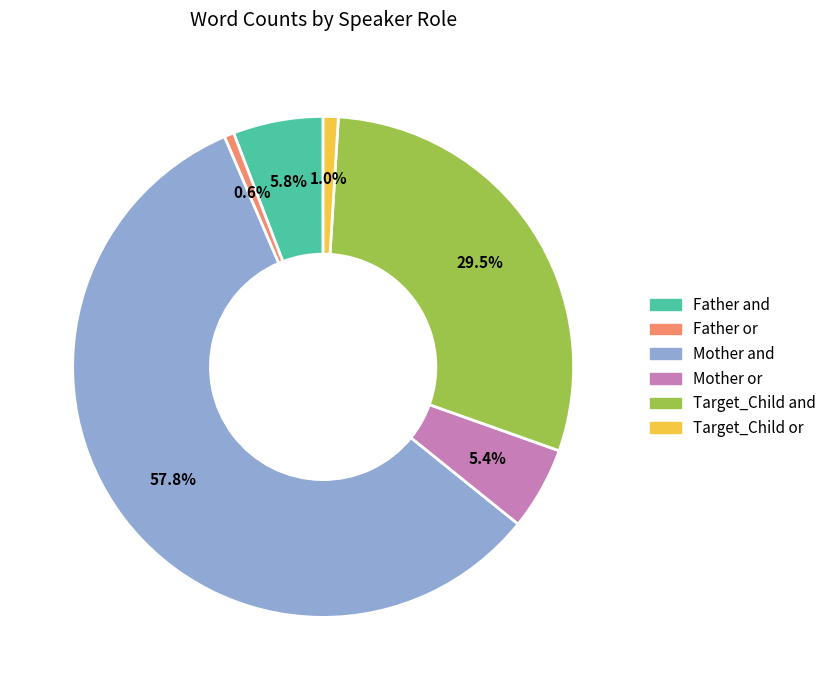

What is the largest slice in the pie chart?

Mother and